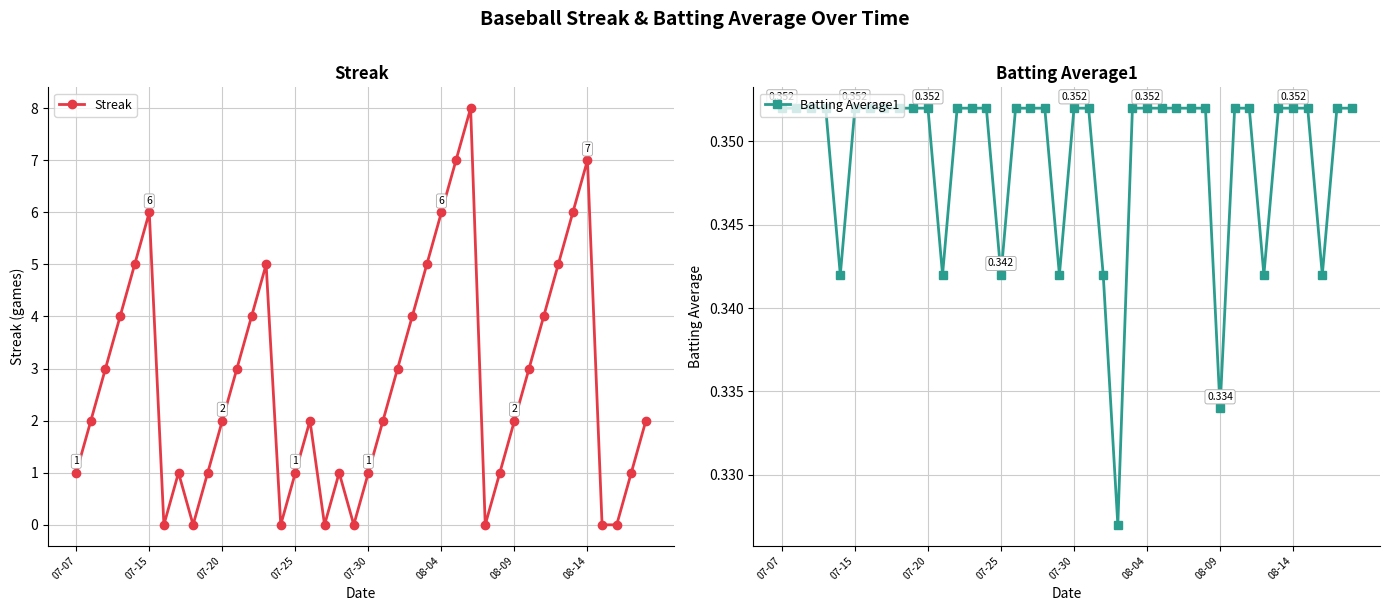

True or false: Streak has more than 2 points higher than both neighbors.

True